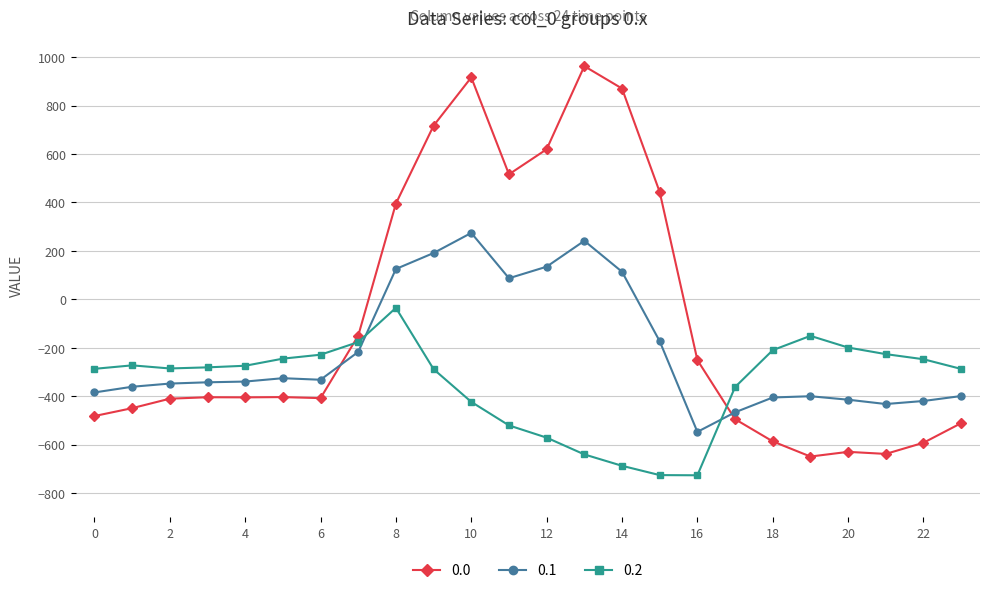

True or false: 0.2 has more than 2 interior local peaks.

True